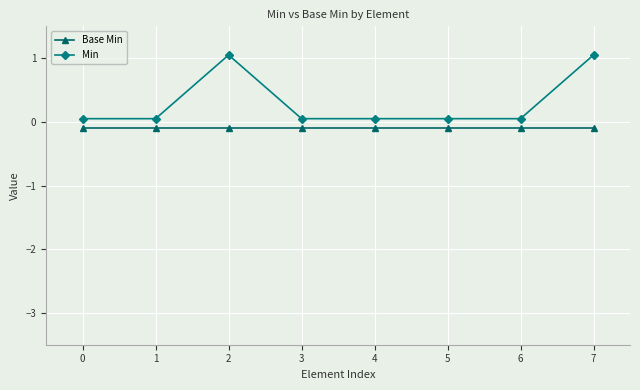

The Base Min series shows -0.1 at 7. True or false?

True